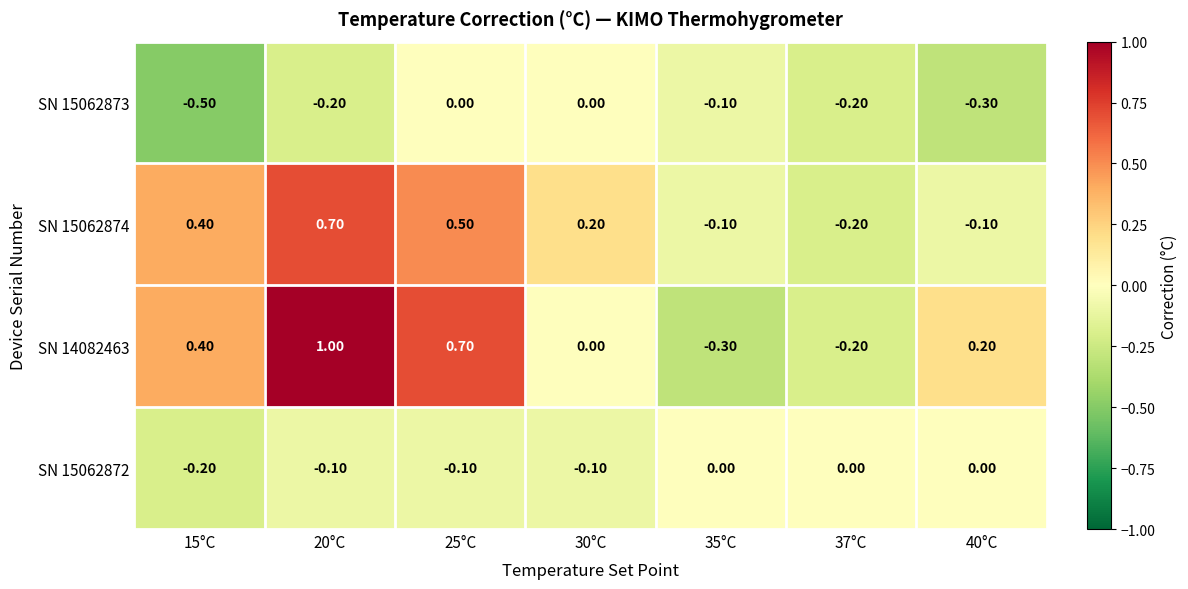

At which category does the chart reach its minimum across all series?

15°C